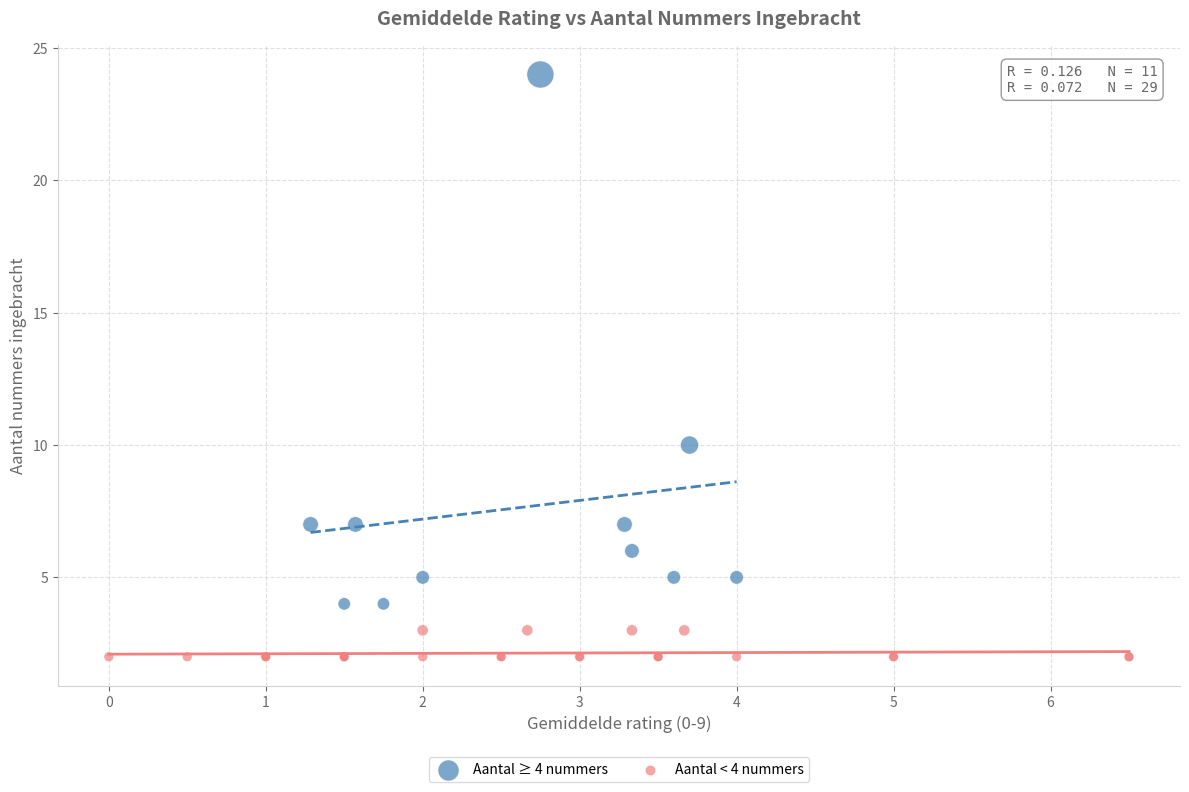

Which series has the largest Y range (max minus min)?

Aantal ≥ 4 nummers